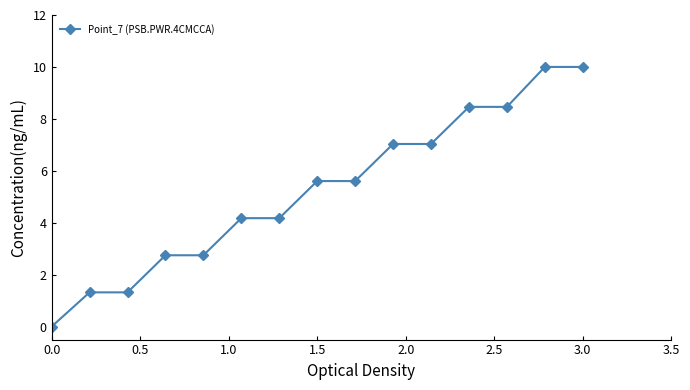

What is the greatest value displayed?

10.0